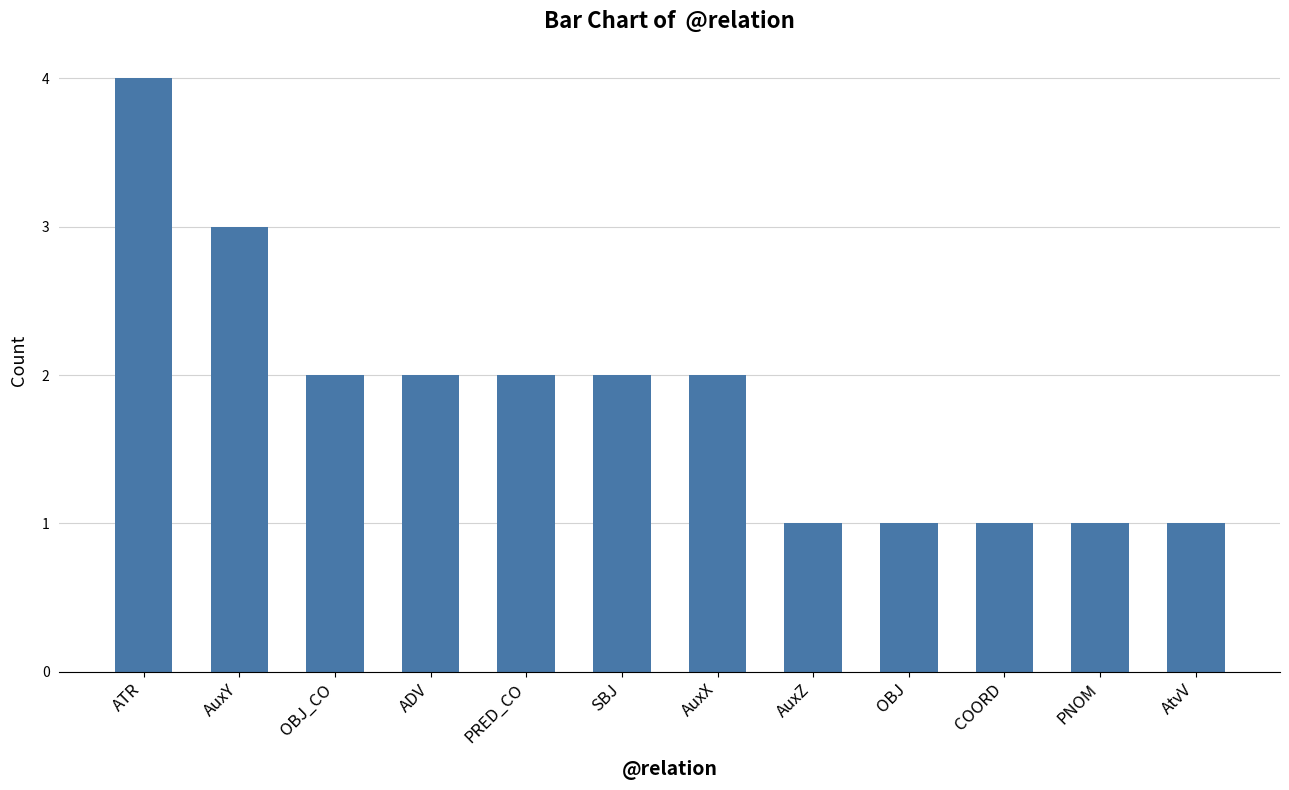

What is the label of the 8th bar from the left?

AuxZ